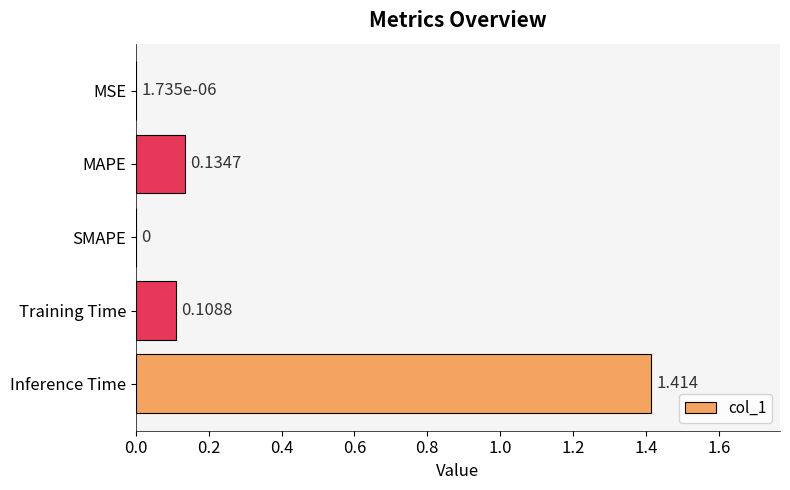

Which has a higher value, SMAPE or MAPE?

MAPE